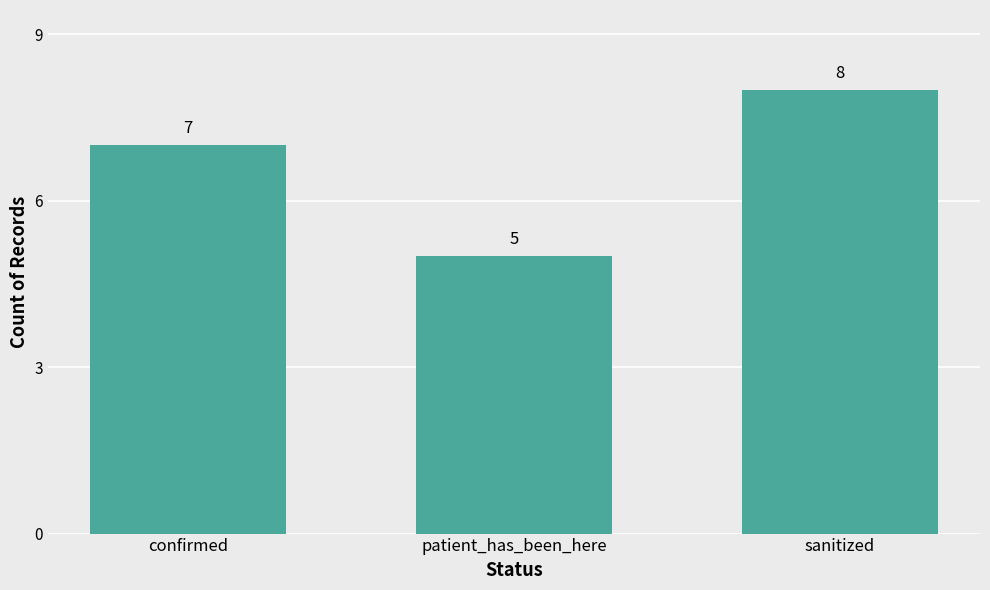

What is the approximate value at sanitized?

8